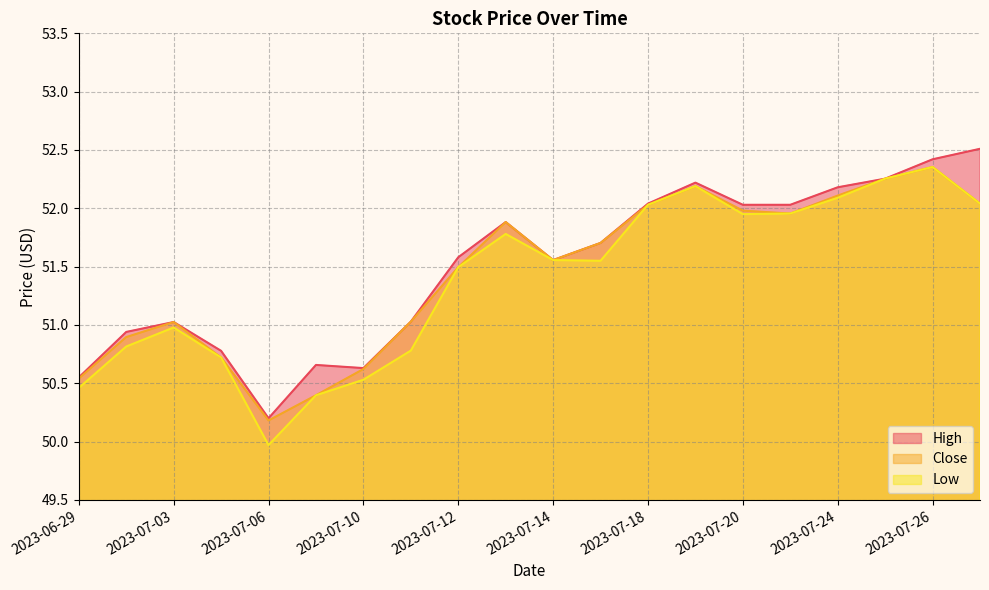

True or false: Low has more than 1 interior local peaks.

True